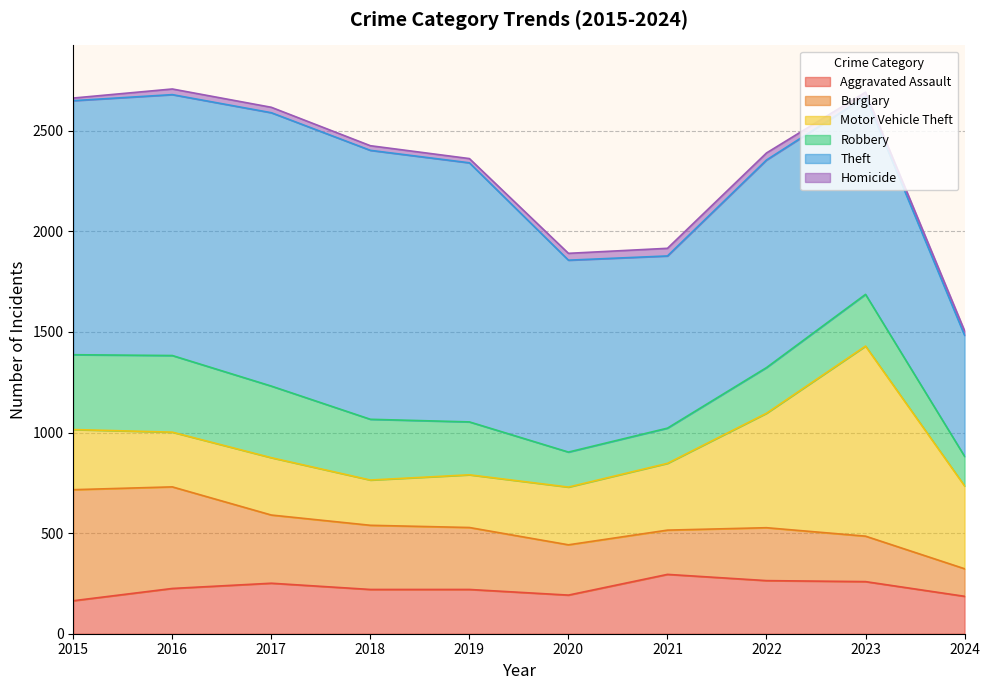

At which label does Theft first exceed 1263?

2016